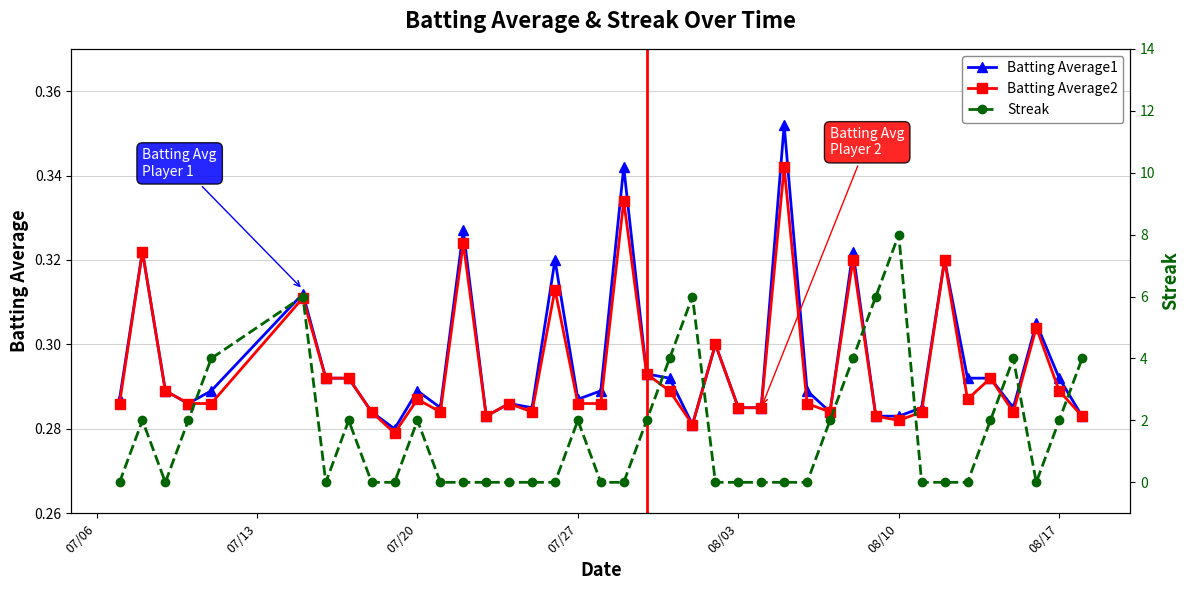

True or false: Batting Average1 and Streak cross at least once.

True